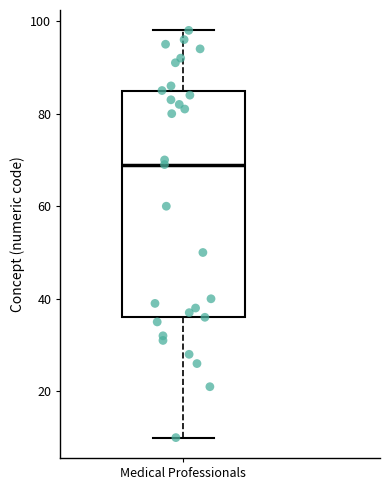

Transcribe this box plot: give where the median line is, the range the box spans, and where the two whiskers end, as read against the y-axis. The values are not printed on the chart, so give them approximately, as read against the axis.

median 70, box 36 to 86, whiskers 10 to 98